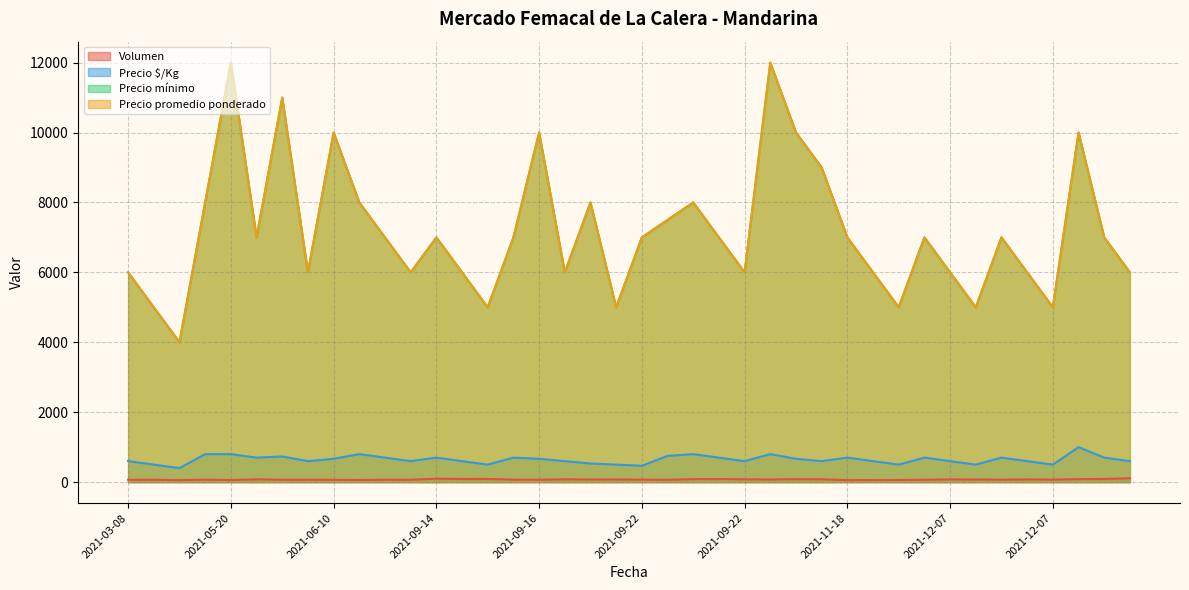

True or false: Precio $/Kg has more than 2 interior local peaks.

True